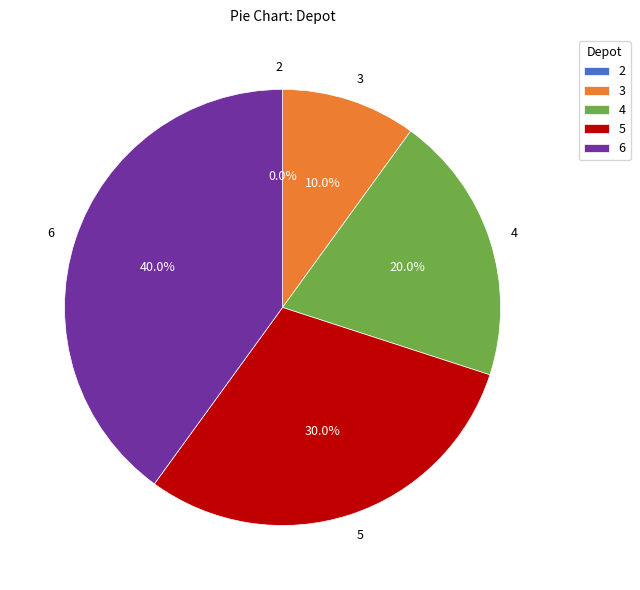

To the nearest percent, what portion does 4 represent?

20%